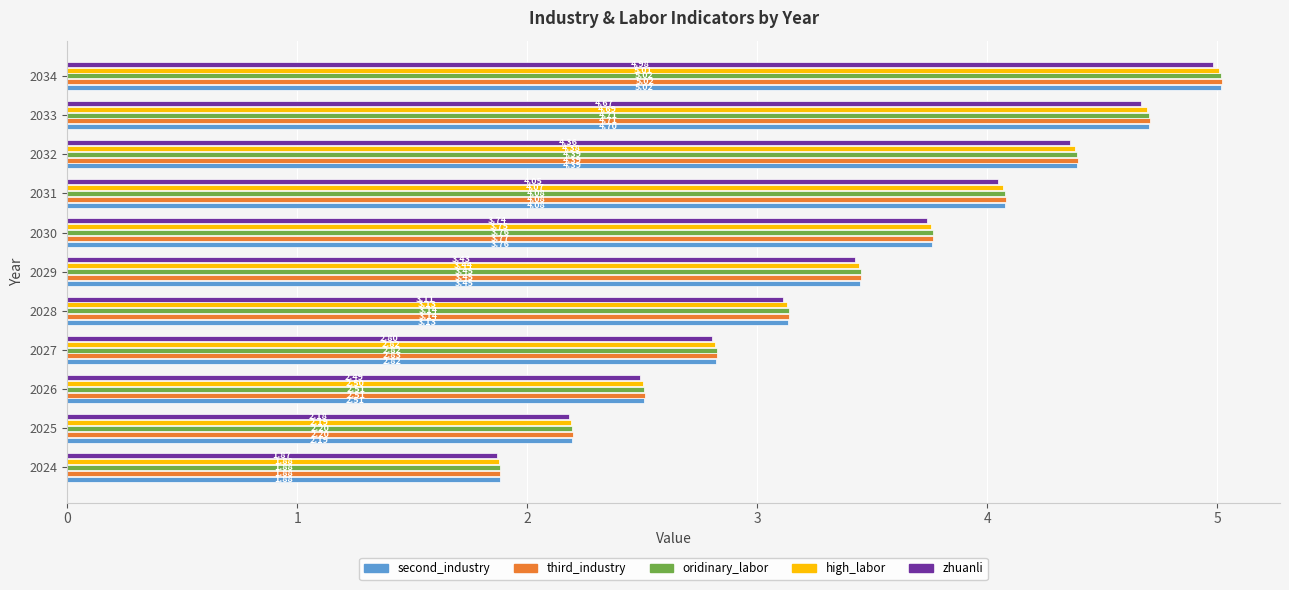

What is the sum of all zhuanli values?

37.7